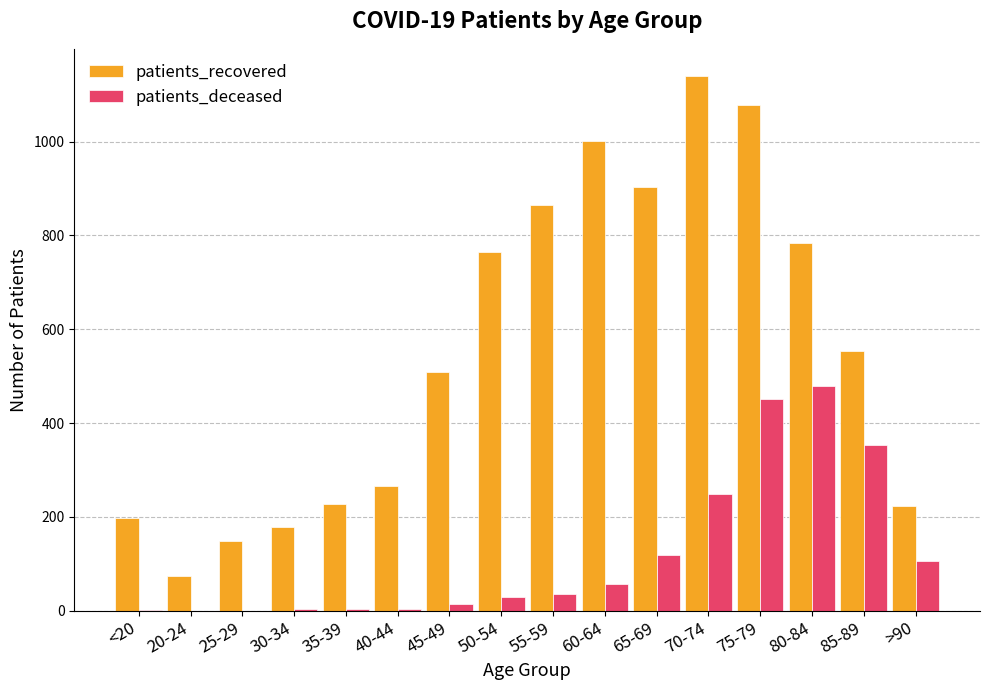

Count the number of categories in the chart.

16